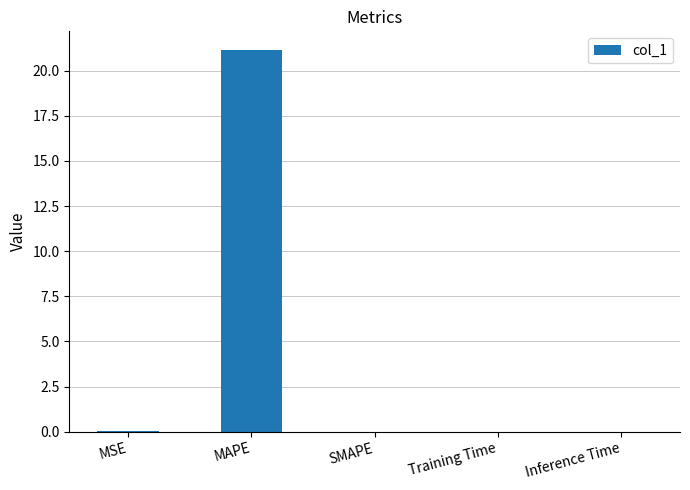

Count the number of categories in the chart.

5